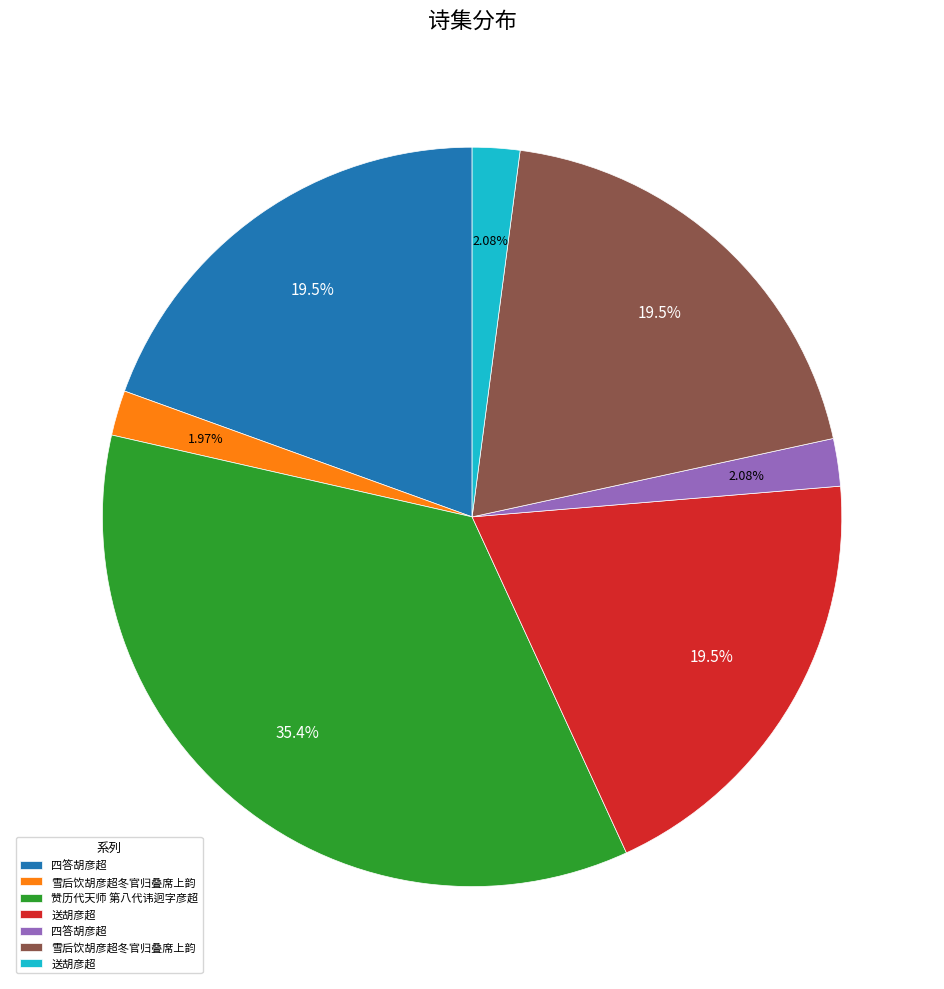

Is there any slice that represents more than half of the pie?

No